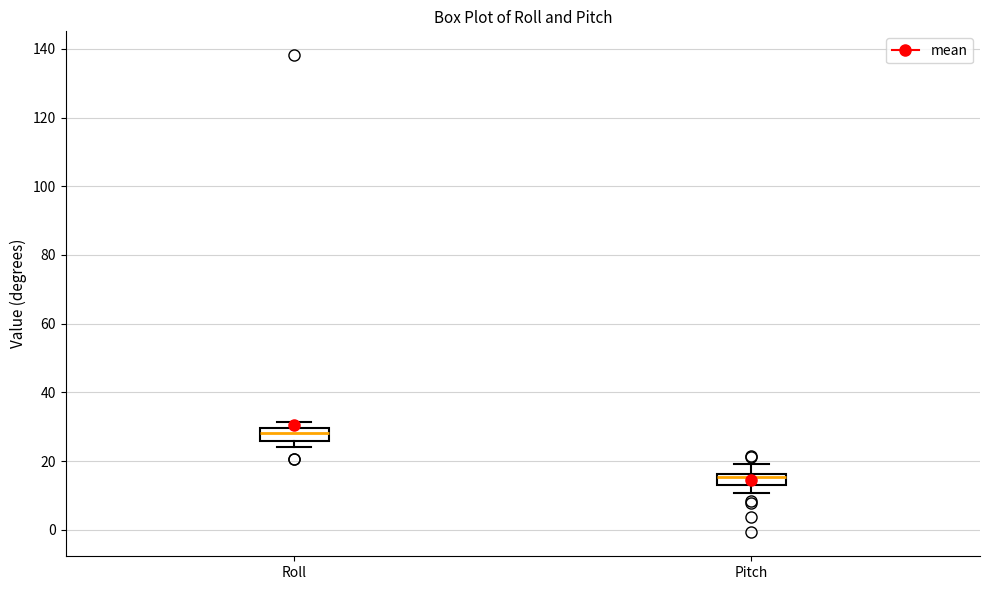

Which box has the lowest median line?

Pitch